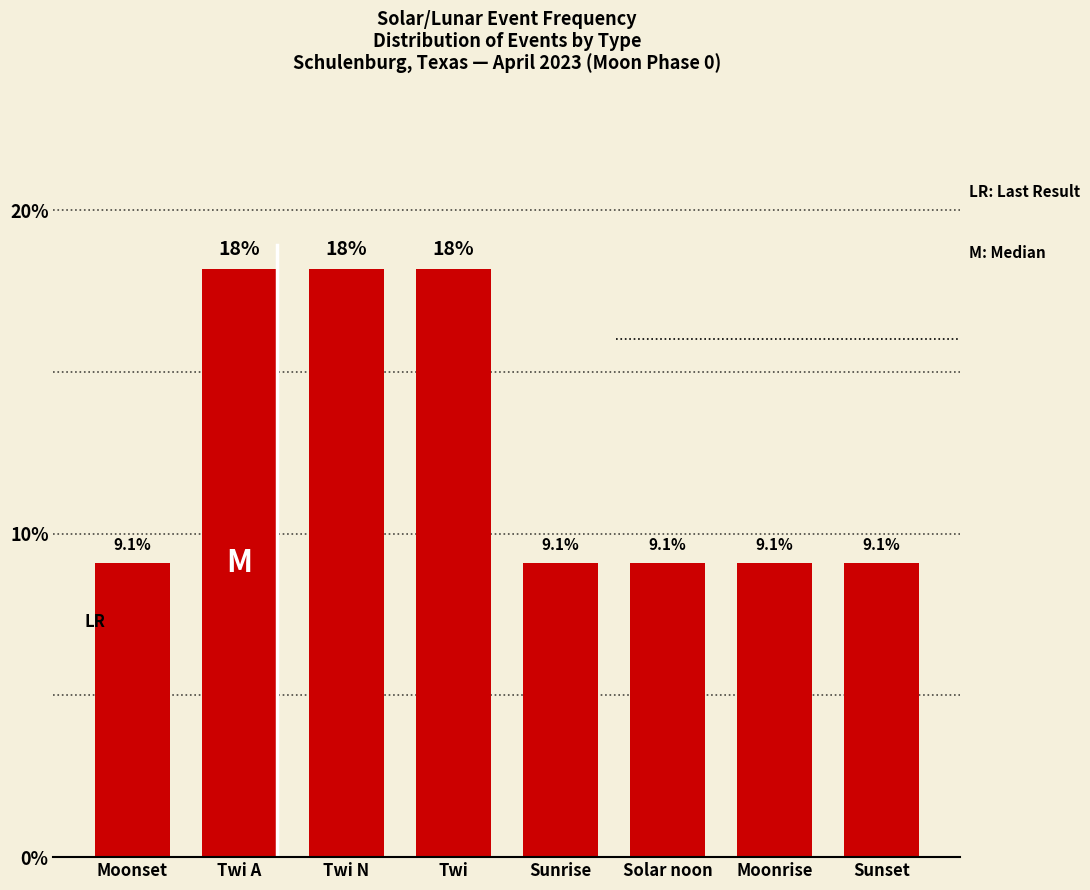

What is the minimum value shown in the chart?

9.1